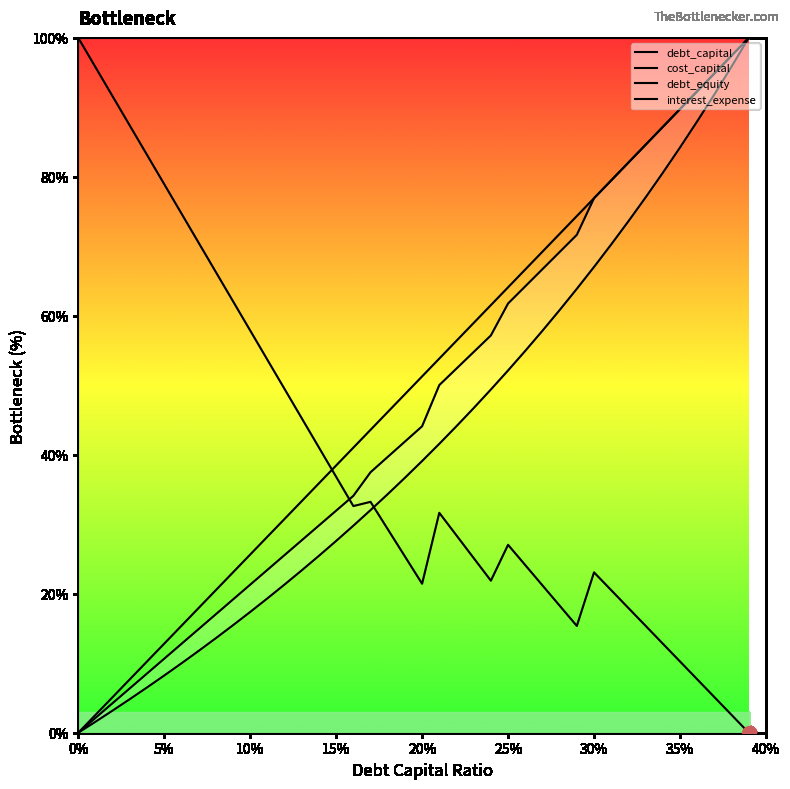

Rank the series by their maximum value, from lowest to highest.

debt_capital, cost_capital, debt_equity, interest_expense